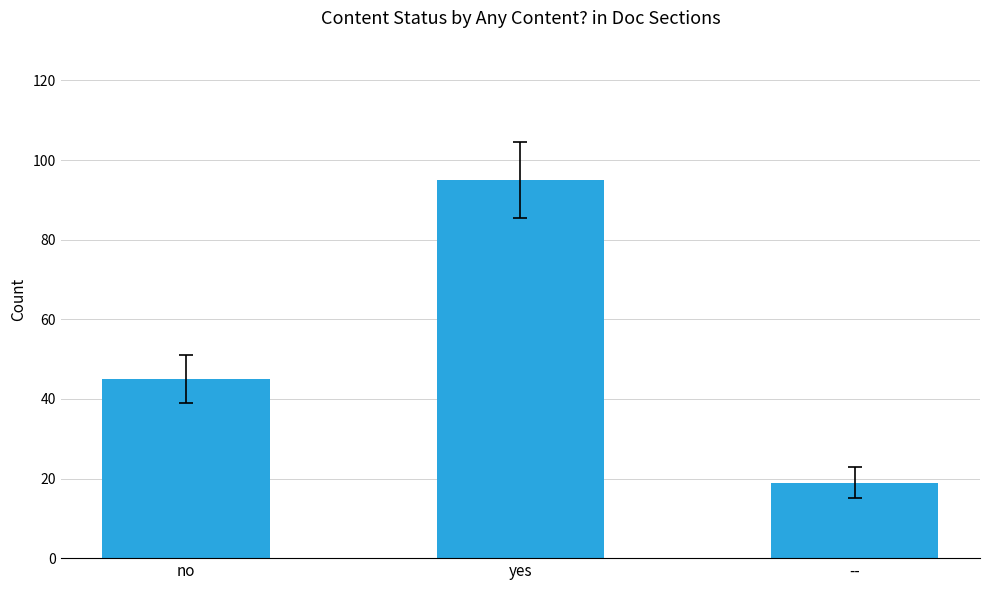

How many values are below 45?

1